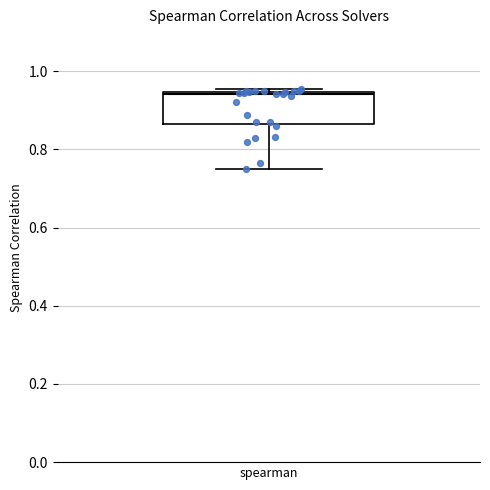

Where is the upper edge of the box for spearman on the y-axis? The values are not printed on the chart, so give them approximately, as read against the axis.

0.94